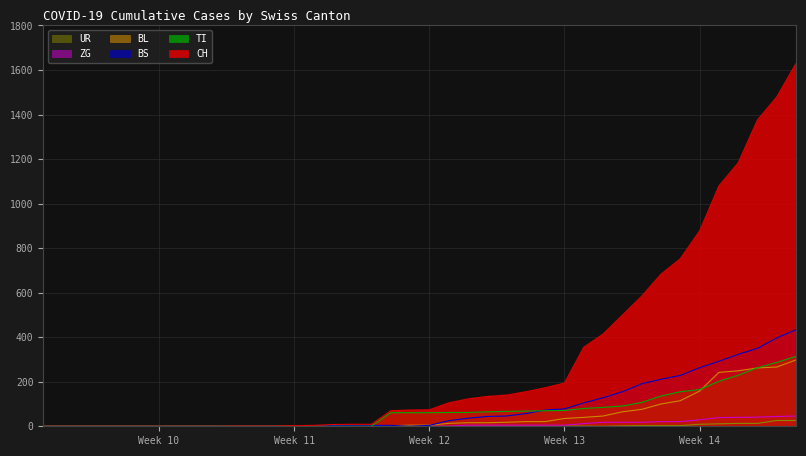

How many lines are shown in the chart?

6